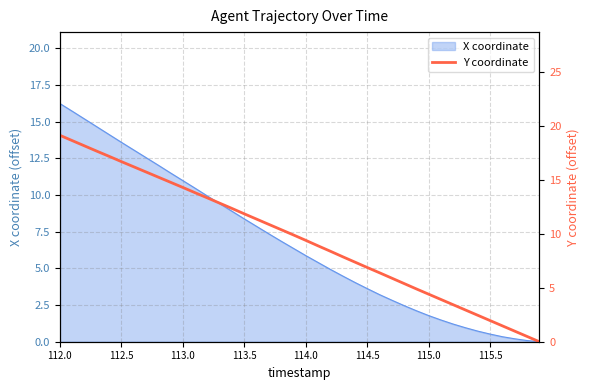

Where does the data first go above 9?

112.0